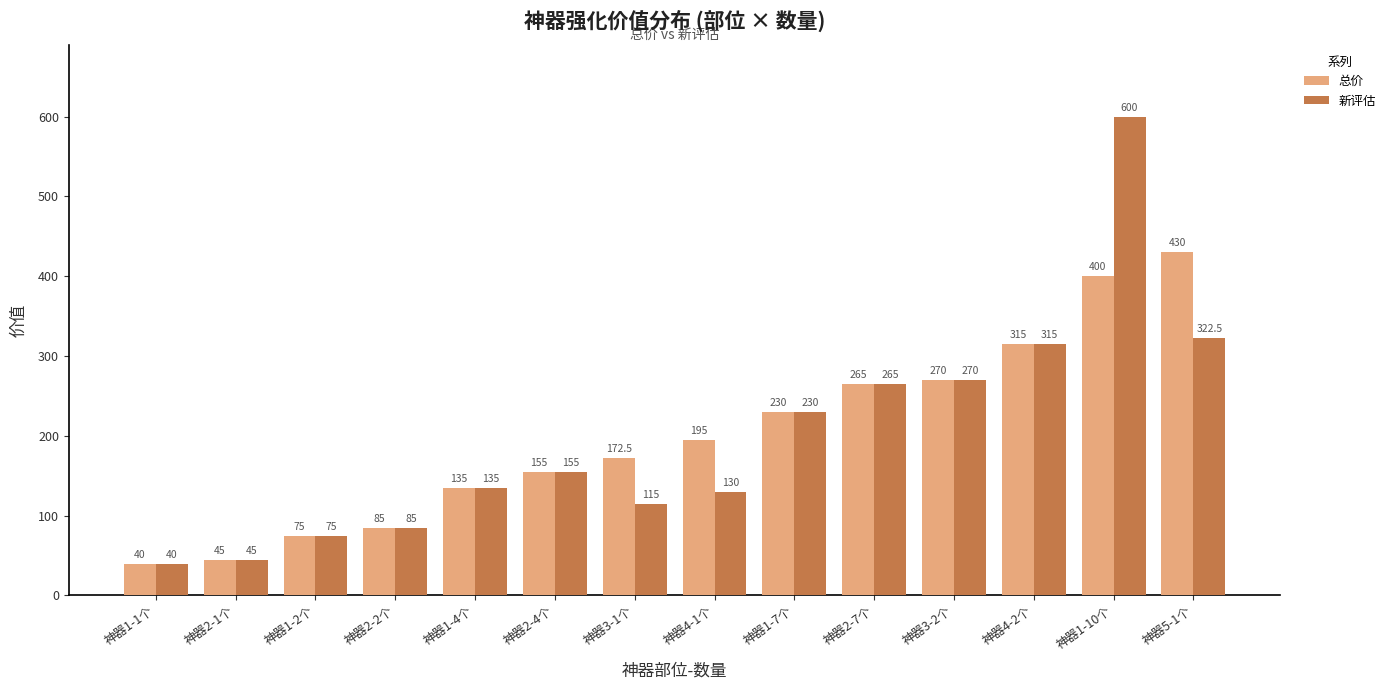

How many distinct data groups are displayed?

2